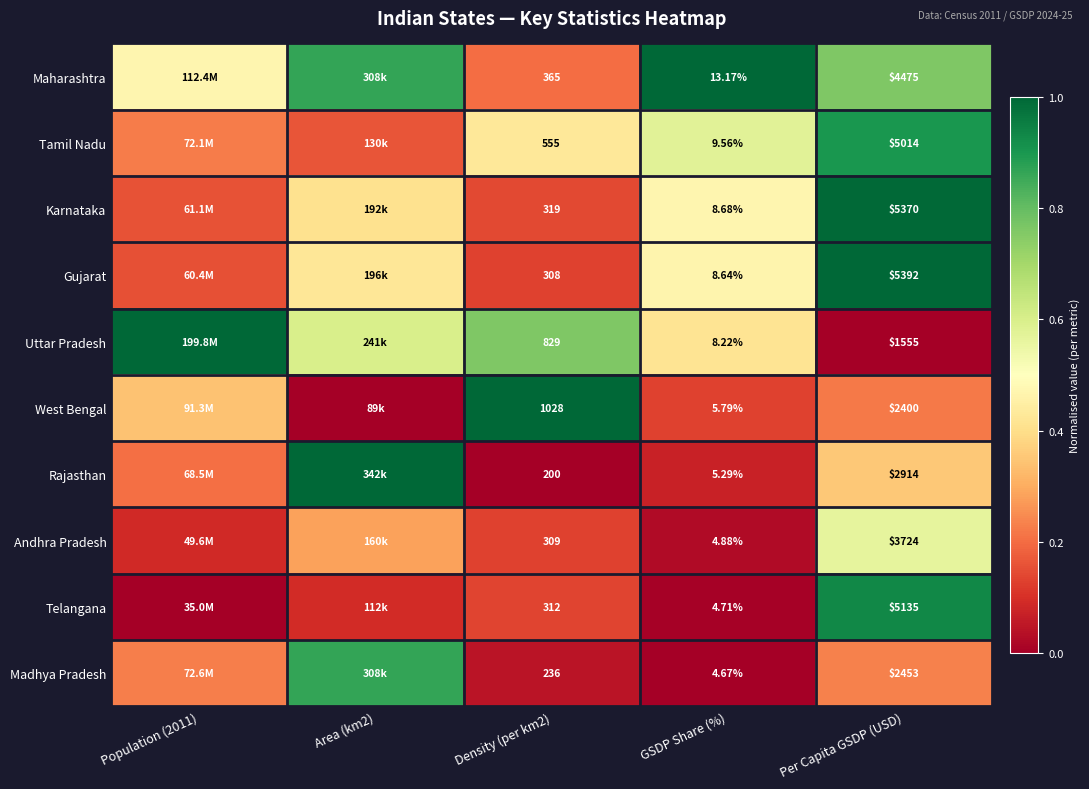

Is it true that Telangana equals 0.9 at Per Capita GSDP (USD)?

True